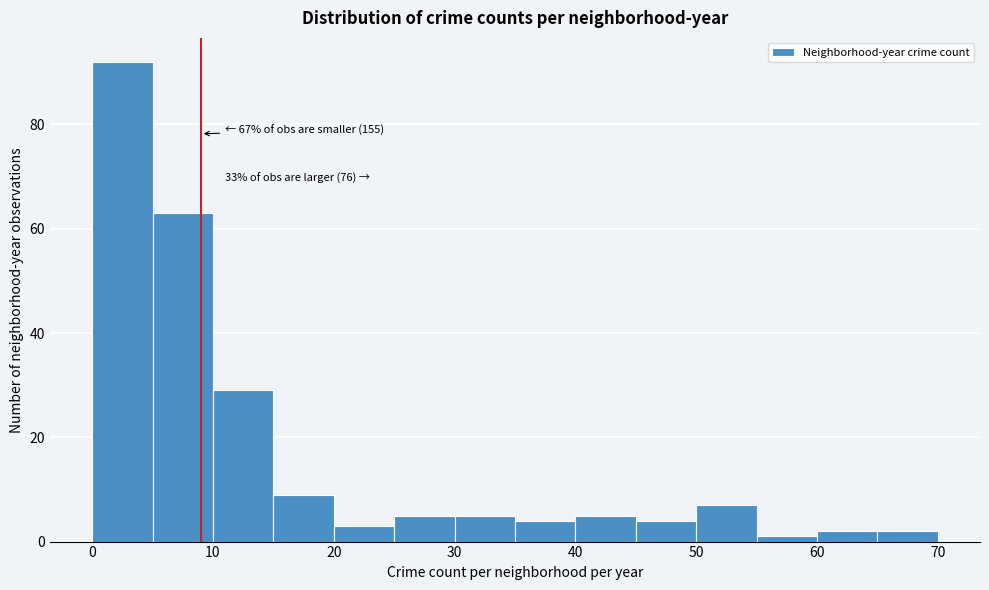

Over which range of the x-axis is the bar tallest?

0 to 5